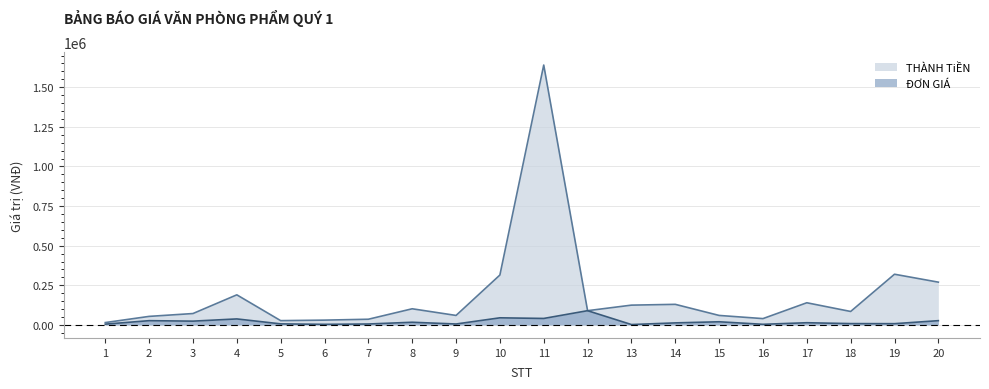

List the series in order of their overall mean, highest first.

THÀNH TiỀN, ĐƠN GIÁ